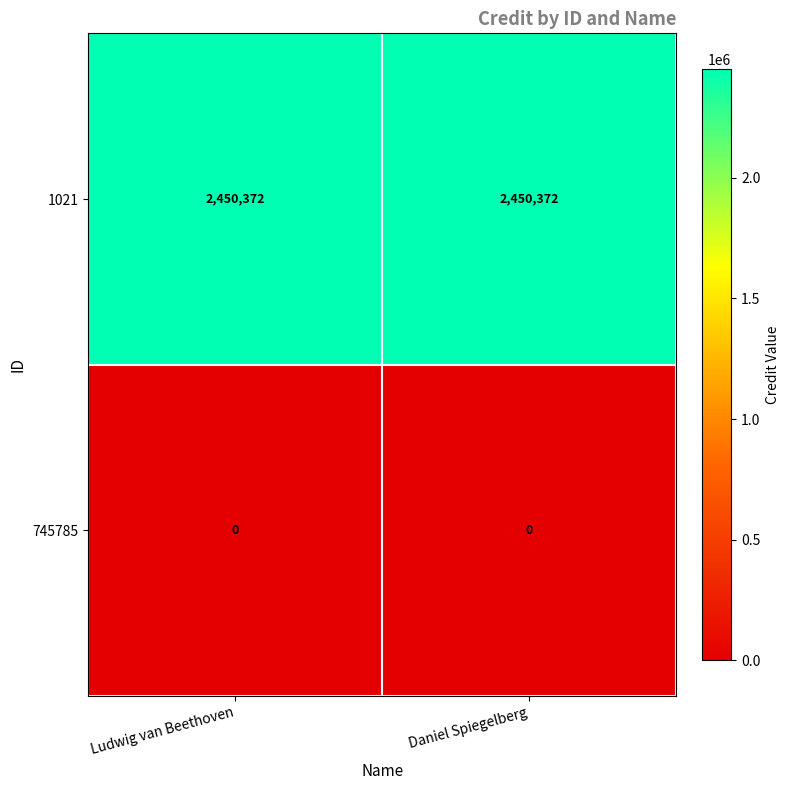

At Ludwig van Beethoven, list the series in order from largest to smallest.

1021, 745785